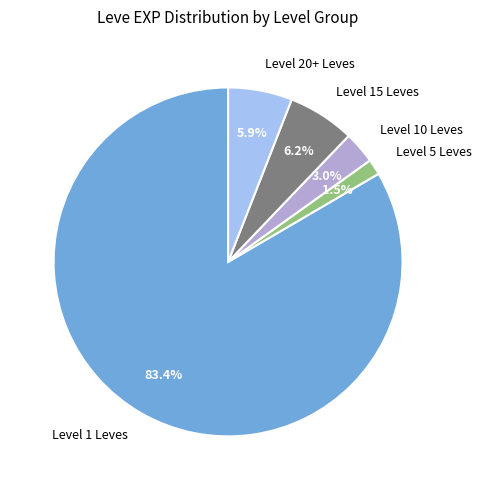

Do Level 1 Leves and Level 10 Leves together represent more than half of the pie?

Yes